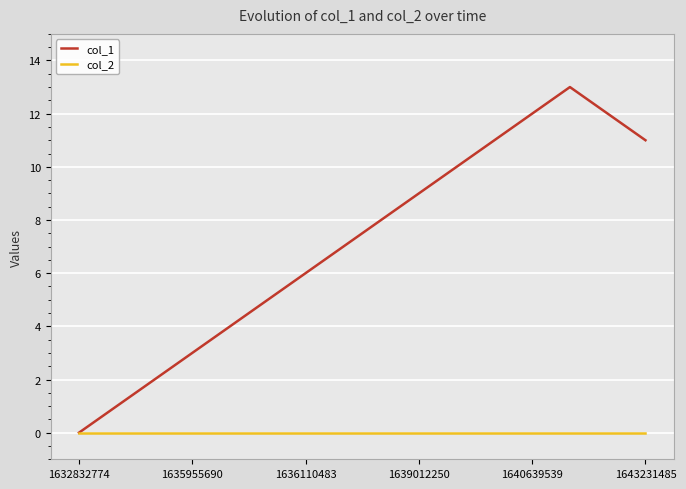

Which series has the largest range (max minus min)?

col_1